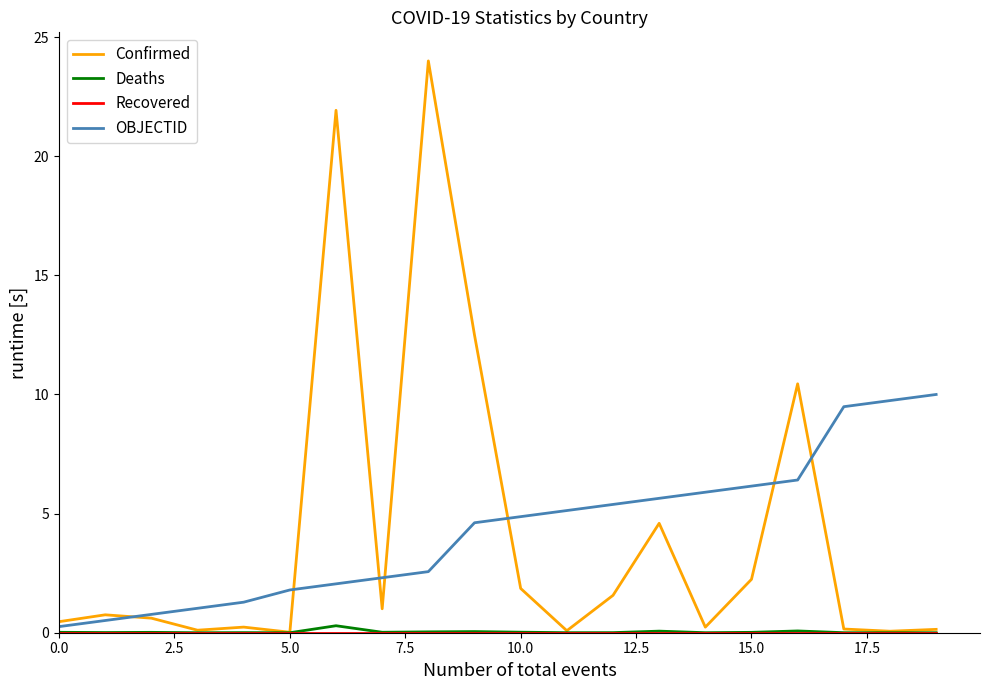

True or false: Deaths and OBJECTID intersect in this chart.

False